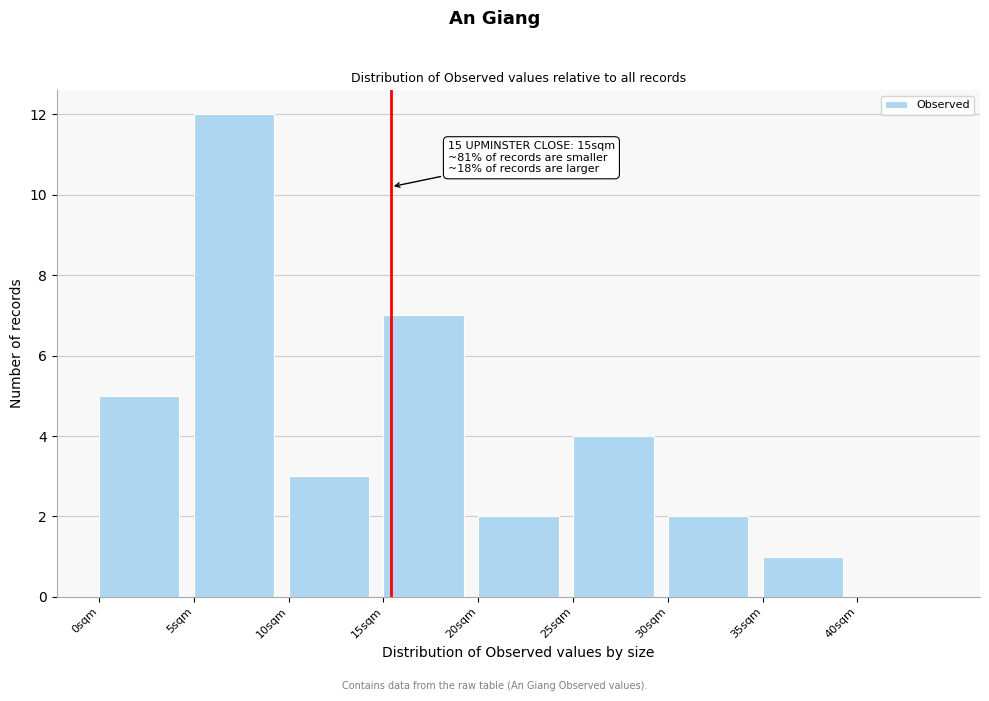

Over which range of the x-axis is the bar tallest?

5 to 10